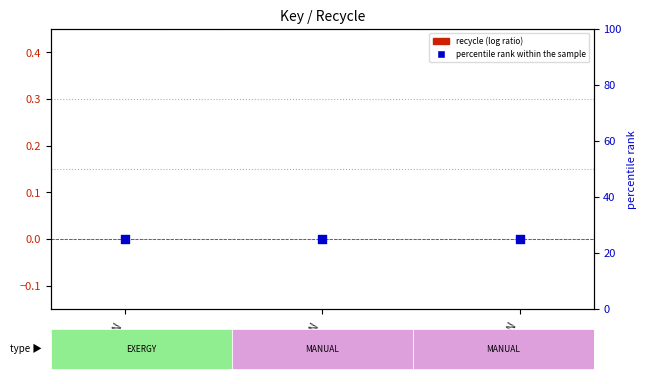

Which series contains the lowest Y value?

recycle (log ratio)